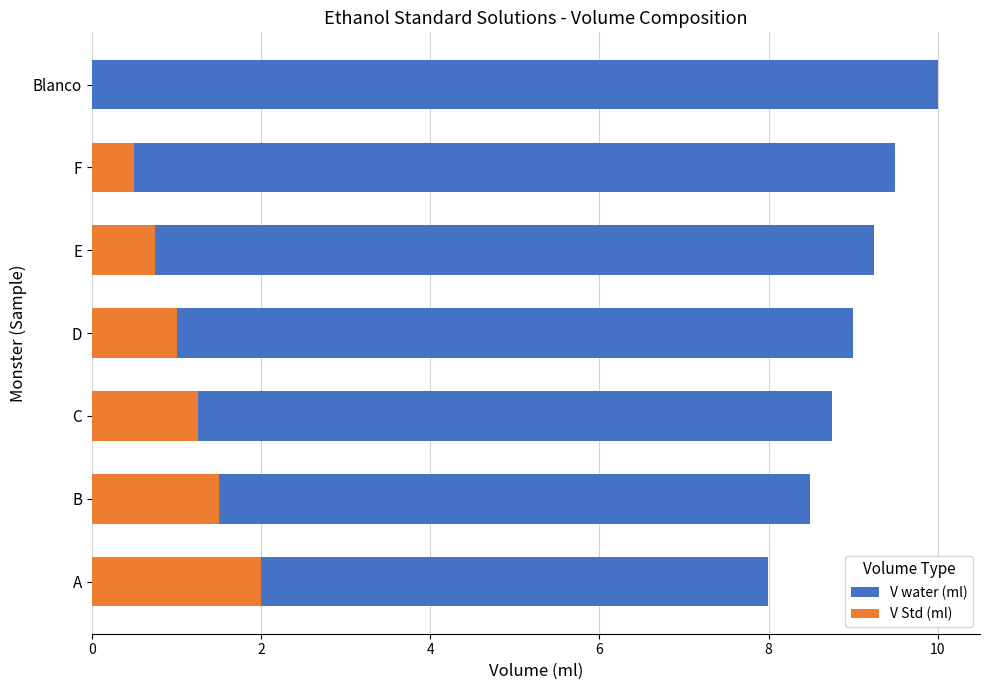

Does the chart contain any negative values?

No